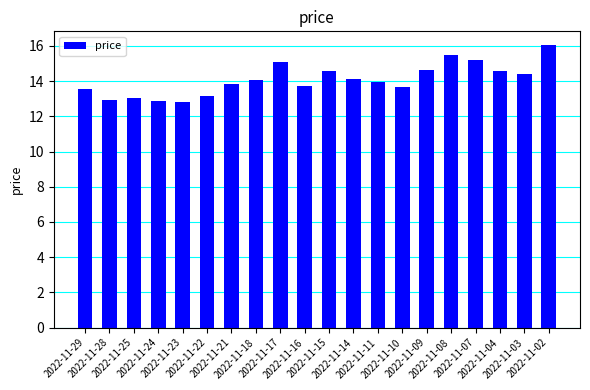

What is the value of the 5th bar from the left?

12.8